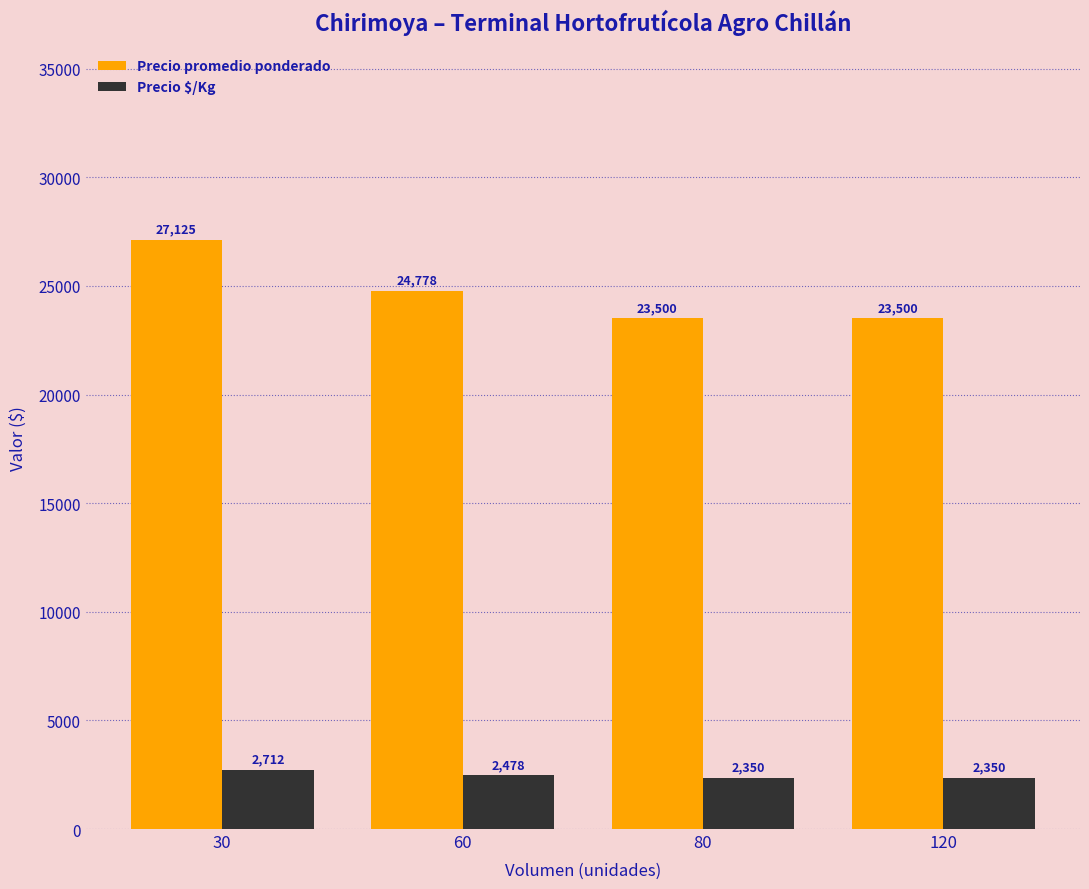

Count the Precio $/Kg values in the range 2350 to 2712.

4